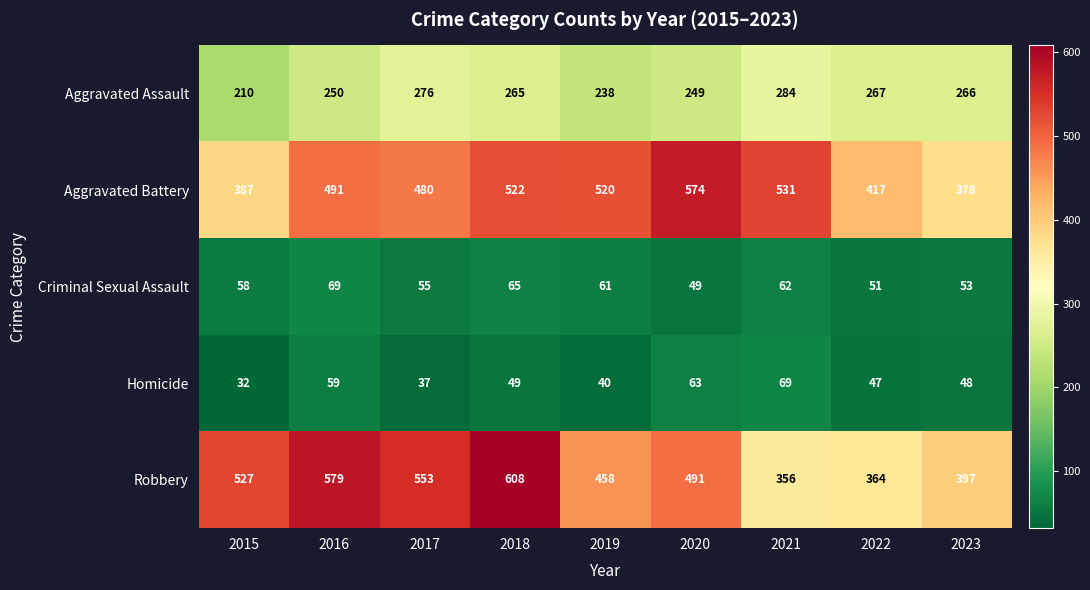

How many categories are shown in the chart?

9